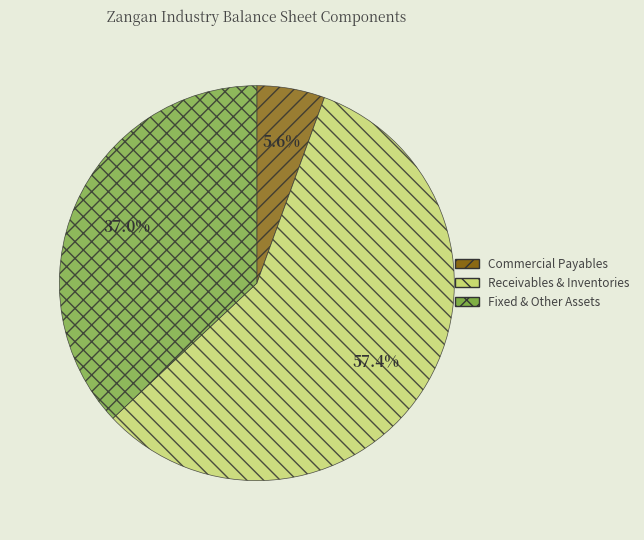

Between Commercial Payables and Fixed & Other Assets, which is larger?

Fixed & Other Assets